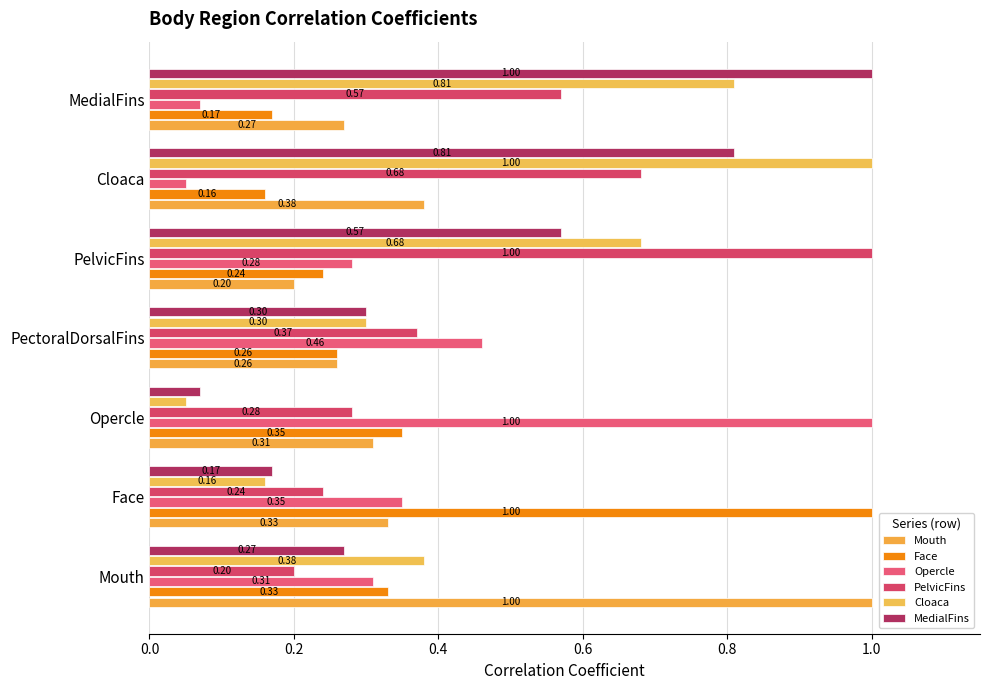

How many distinct data groups are displayed?

6